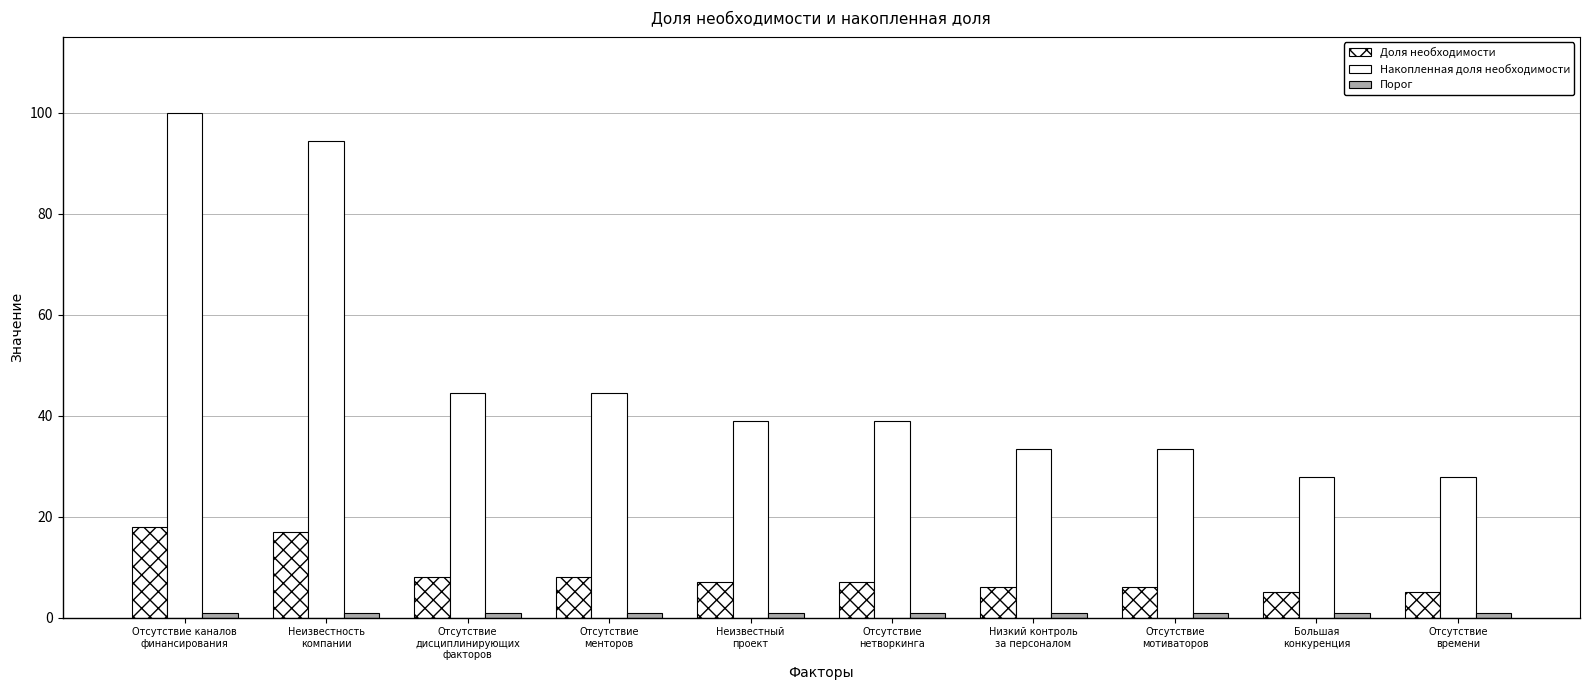

What is the total value across all series at Неизвестность
компании?

112.2